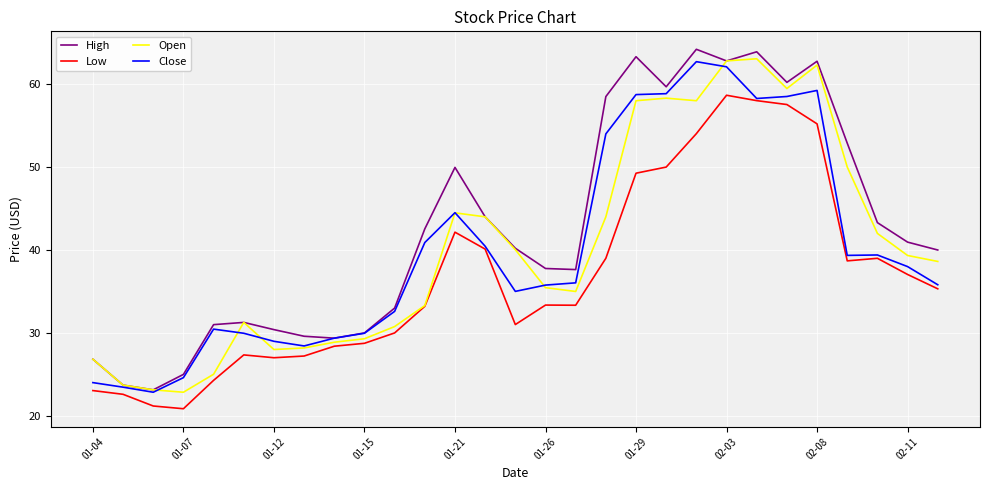

Which series has the largest range (max minus min)?

High